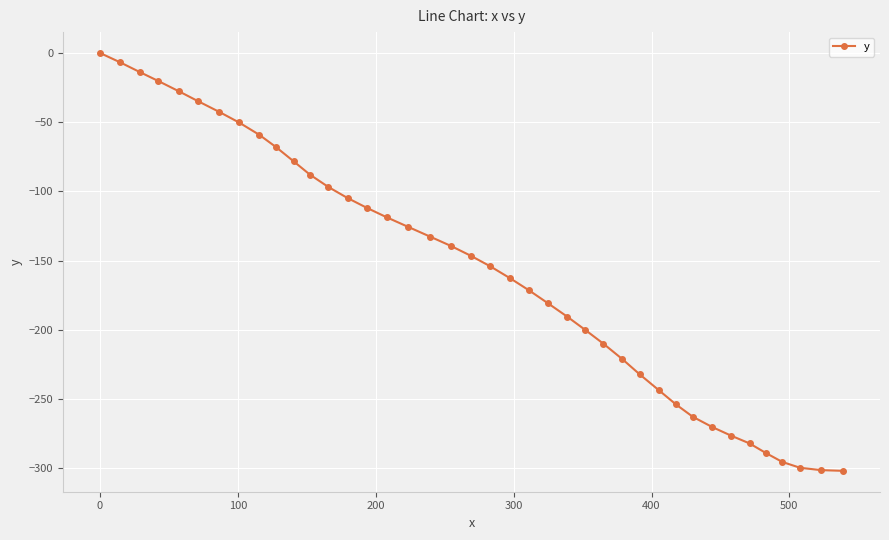

What is the smallest value displayed?

-301.7